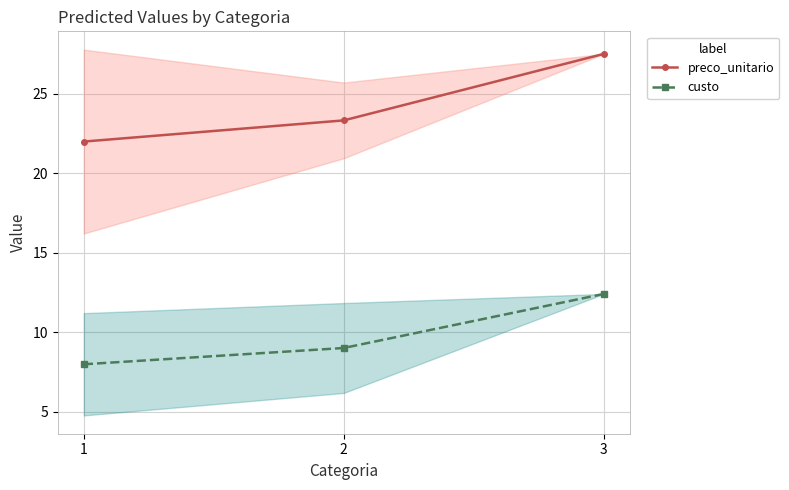

Which category has the highest value across all series?

3